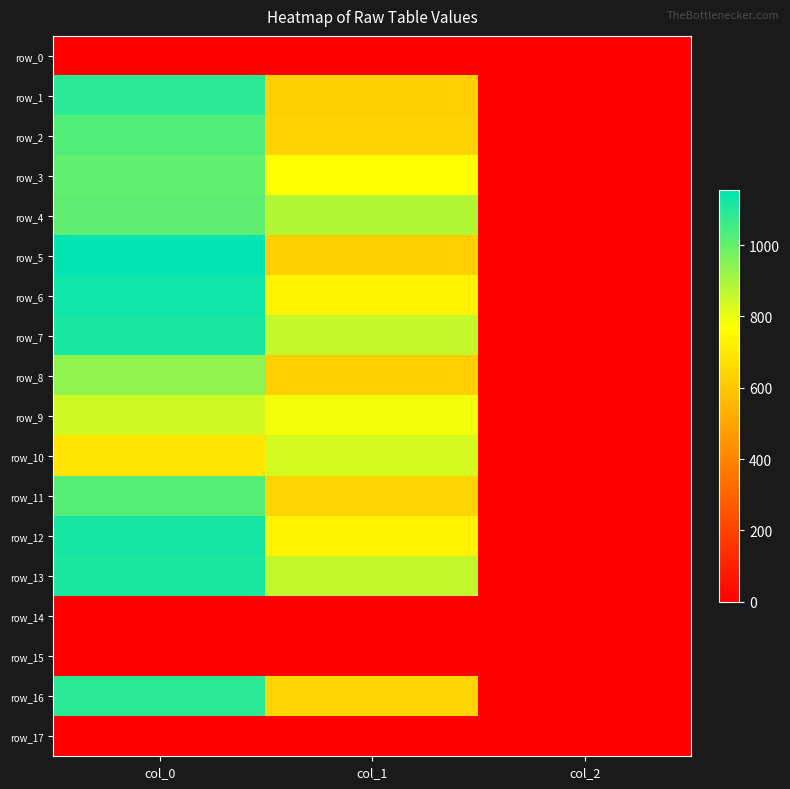

Reading left to right, transcribe all the data shown in this chart.

row_0: 0.0	0.0	0.0
row_1: 1090.0	624.4	2.0
row_2: 1030.0	634.5	2.0
row_3: 1006.7	766.1	2.0
row_4: 1010.0	880.9	2.0
row_5: 1153.3	624.4	2.0
row_6: 1126.7	732.4	2.0
row_7: 1113.3	857.2	2.0
row_8: 933.3	624.4	2.0
row_9: 840.0	786.4	2.0
row_10: 693.3	833.6	2.0
row_11: 1026.7	641.2	2.0
row_12: 1120.0	732.4	2.0
row_13: 1110.0	860.6	2.0
row_14: 0.0	0.0	0.0
row_15: 0.0	0.0	0.0
row_16: 1090.0	641.2	2.0
row_17: 0.0	0.0	0.0